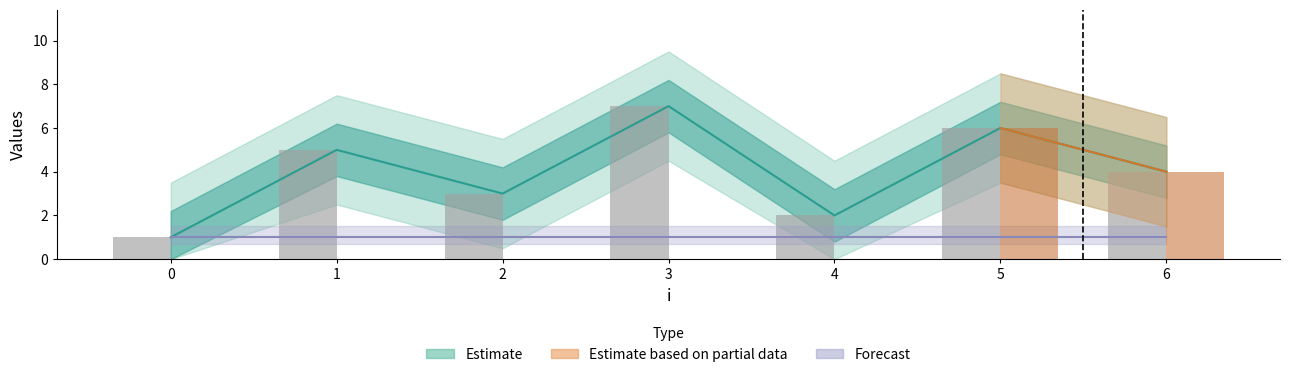

Is it true that the value at 1 is 9?

False